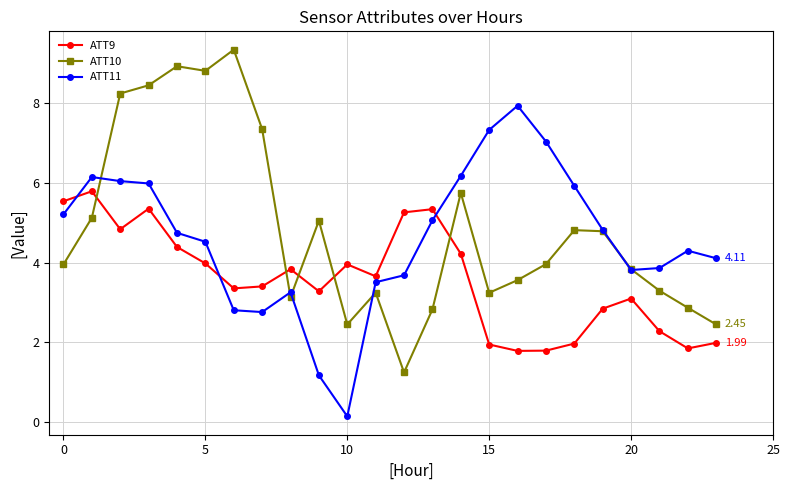

What are all the series names shown in the legend?

ATT9, ATT10, ATT11